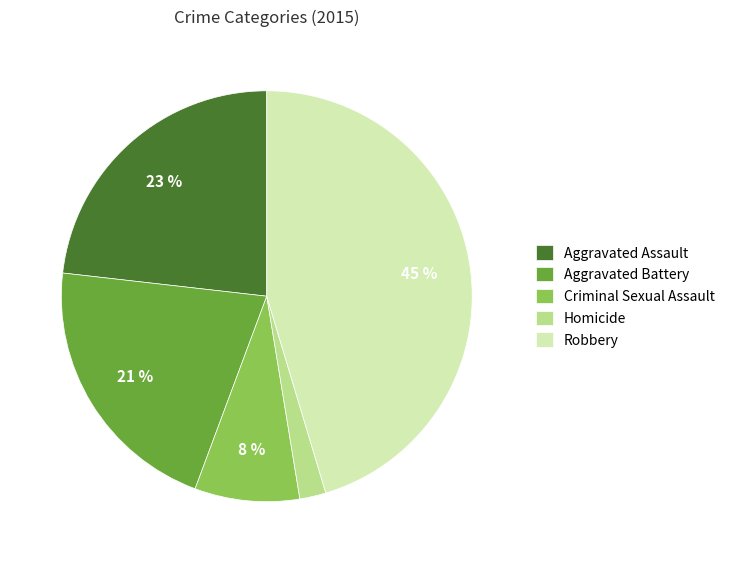

Does Homicide represent more than half of the total?

No